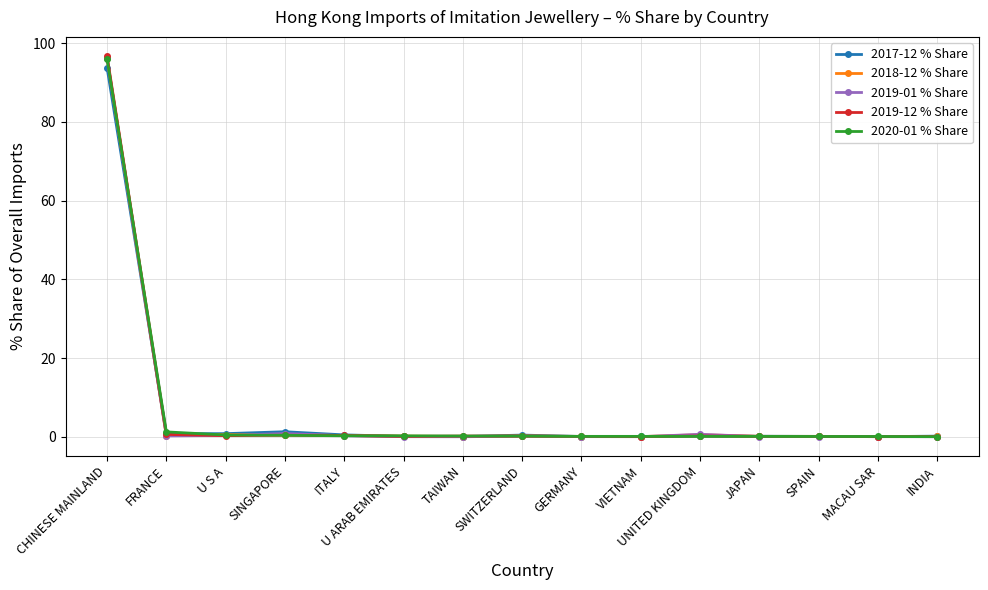

What is the value of the 2017-12 % Share point at the 12th from the left?

0.1